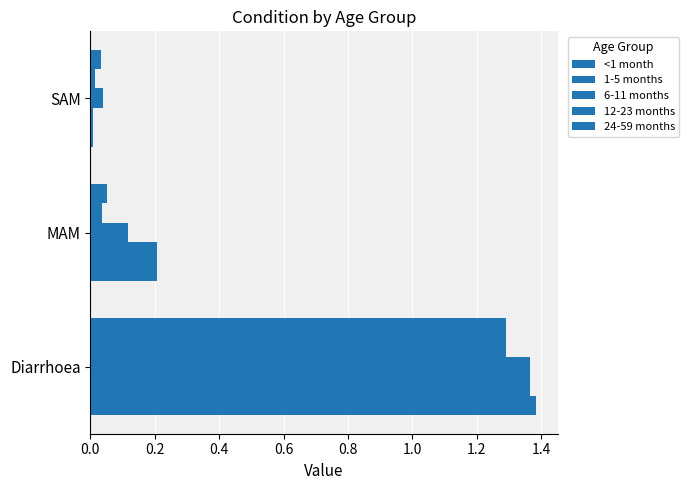

How many distinct data groups are displayed?

5